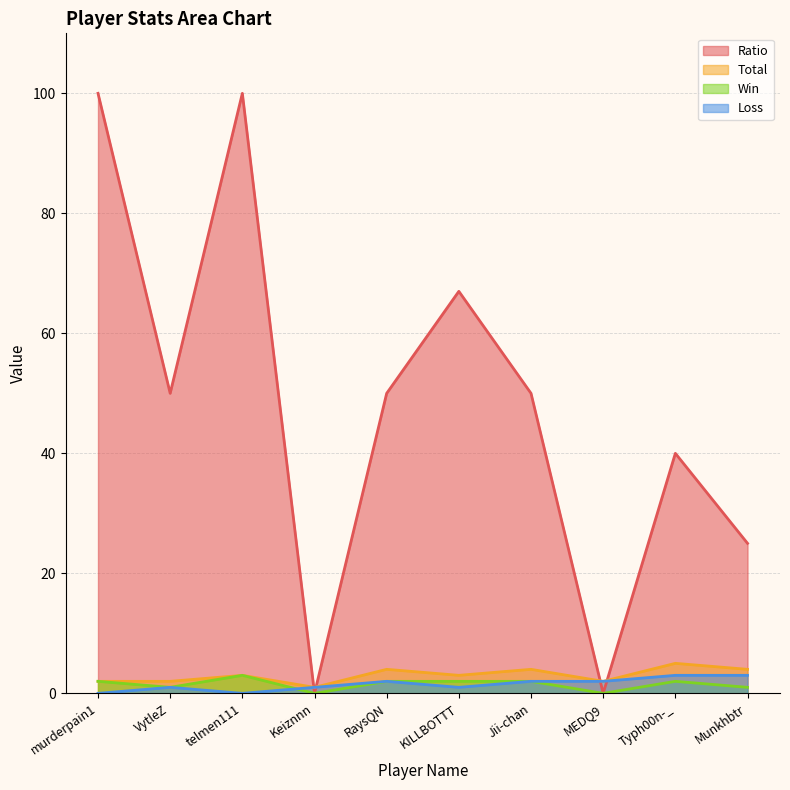

What is the sum of the Total values at Keiznnn and telmen111?

4